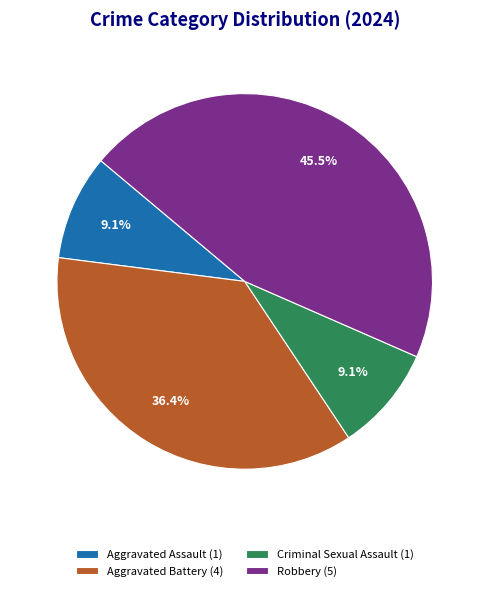

Approximately how many times larger is the value at Criminal Sexual Assault (1) compared to Aggravated Assault (1)?

1.0